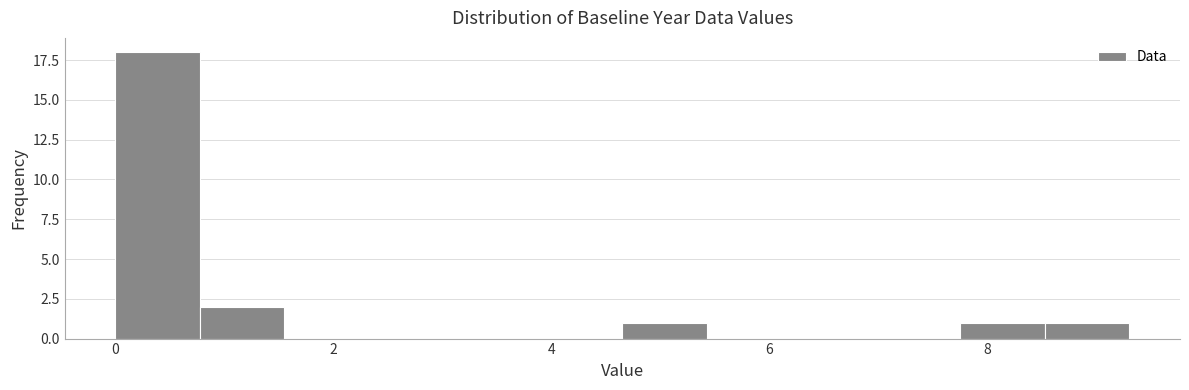

Read against the x-axis, roughly where is the centre of the tallest bar?

0.4